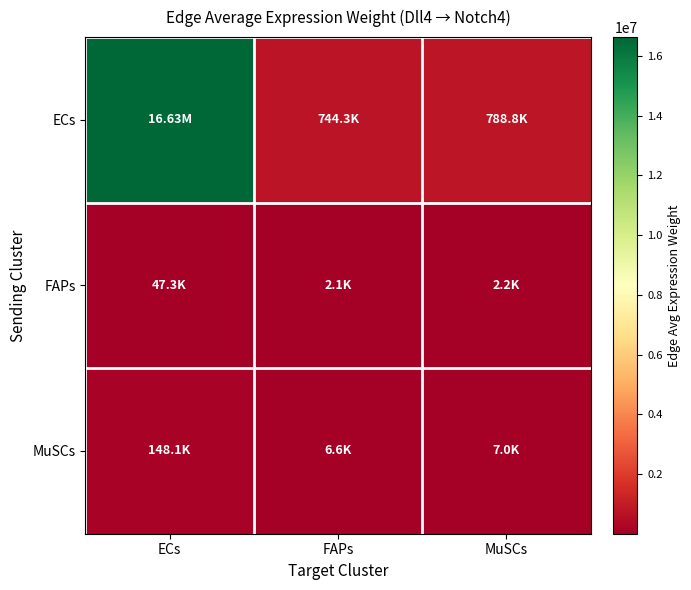

What is the total value across all series at ECs?

16825916.4